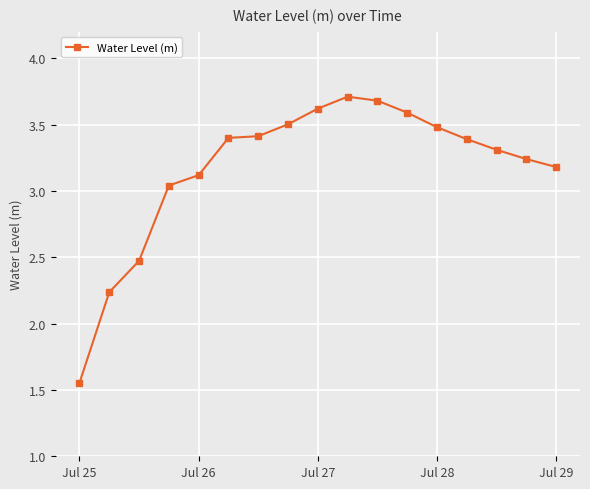

What is the value of the 8th point from the left?

3.5